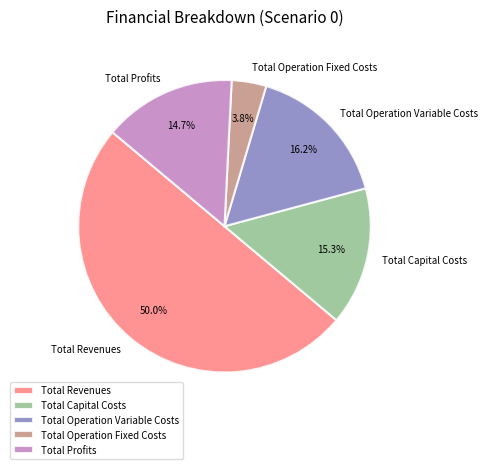

To the nearest percent, what is the difference between the Total Operation Fixed Costs and Total Revenues slice percentages?

46%